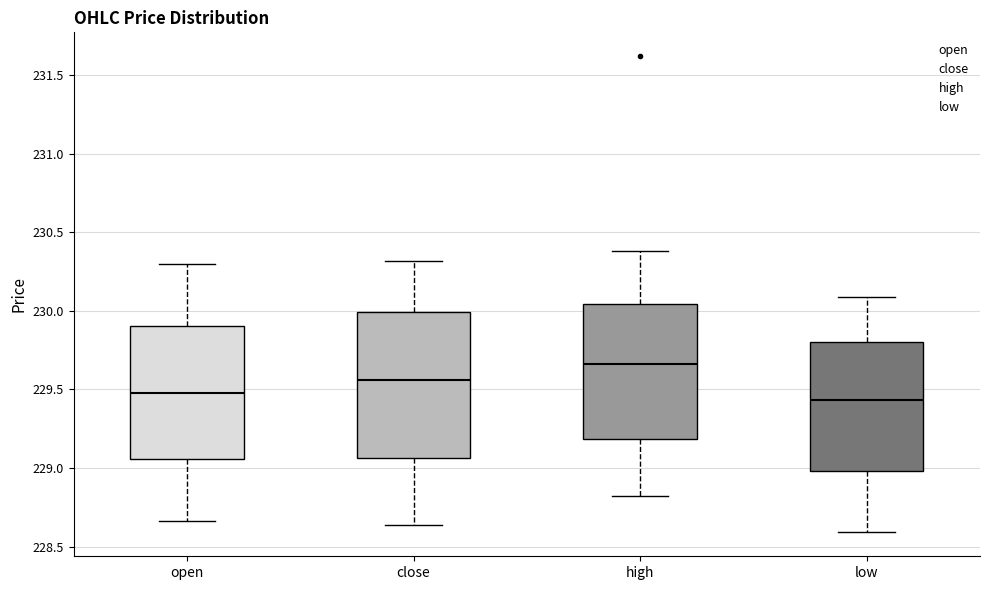

Reading left to right, transcribe this box plot: for each box, give where its median line is, the range the box spans, and where its two whiskers end, as read against the y-axis. The values are not printed on the chart, so give them approximately, as read against the axis.

open: median 229.50, box 229.05 to 229.90, whiskers 228.65 to 230.30
close: median 229.55, box 229.05 to 230.00, whiskers 228.65 to 230.30
high: median 229.65, box 229.20 to 230.05, whiskers 228.80 to 230.40
low: median 229.45, box 229.00 to 229.80, whiskers 228.60 to 230.10